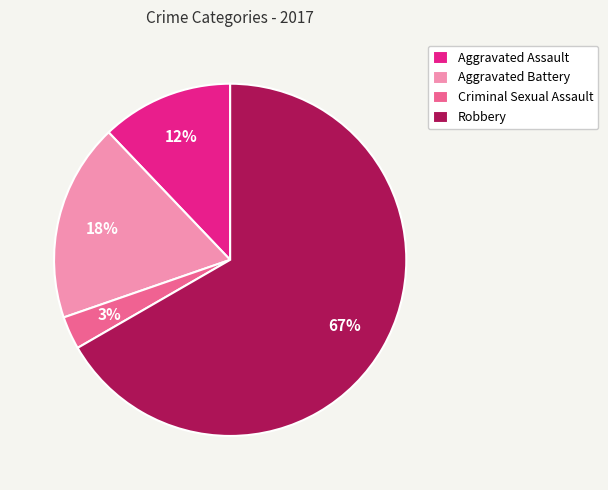

Which slice is the smallest?

Criminal Sexual Assault